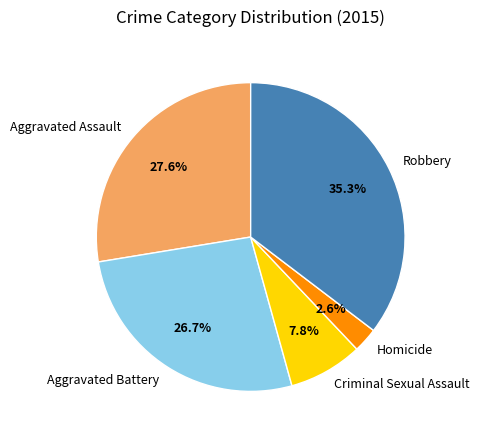

Which has a higher value, Criminal Sexual Assault or Homicide?

Criminal Sexual Assault